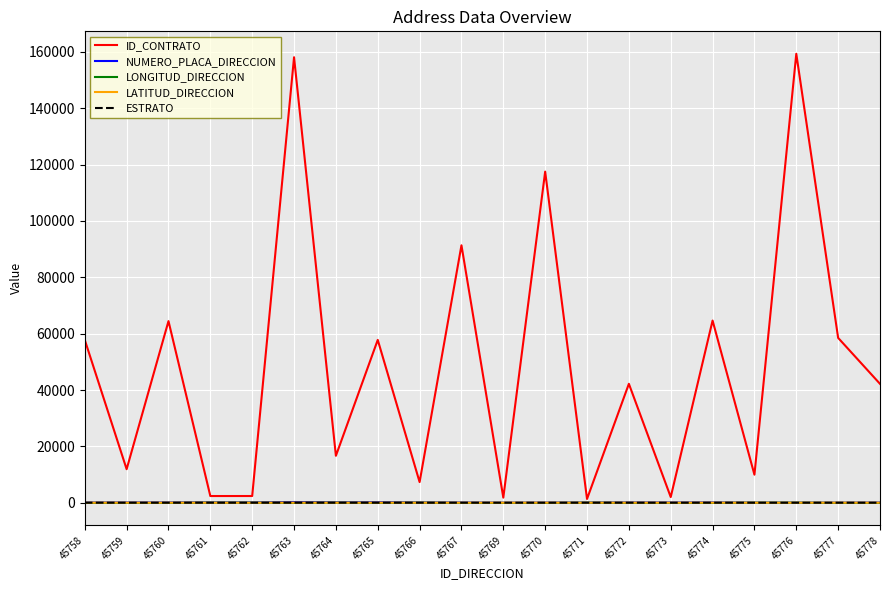

Between 45771 and 45772, which series saw the biggest shift?

ID_CONTRATO